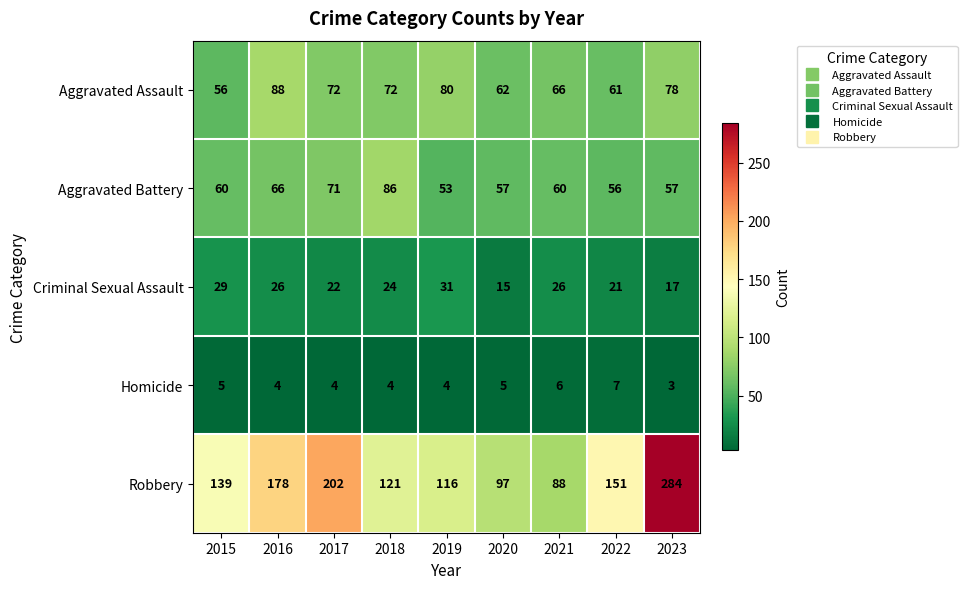

At which category does the chart reach its peak across all series?

2023